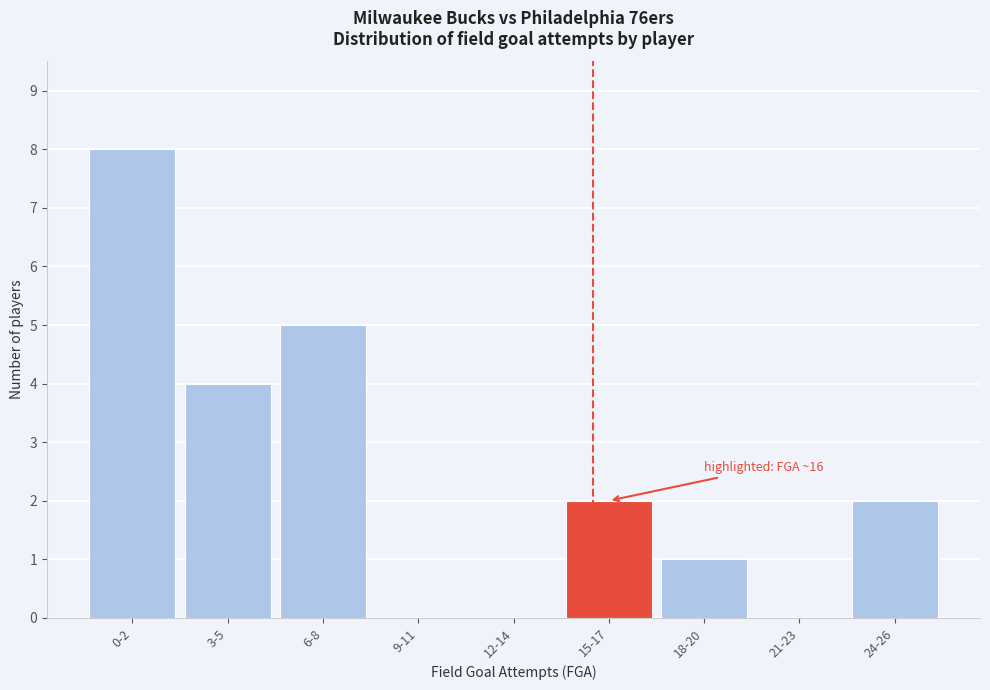

Reading right to left, extract all data points from this chart.

24-26=2	21-23=0	18-20=1	15-17=2	12-14=0	9-11=0	6-8=5	3-5=4	0-2=8